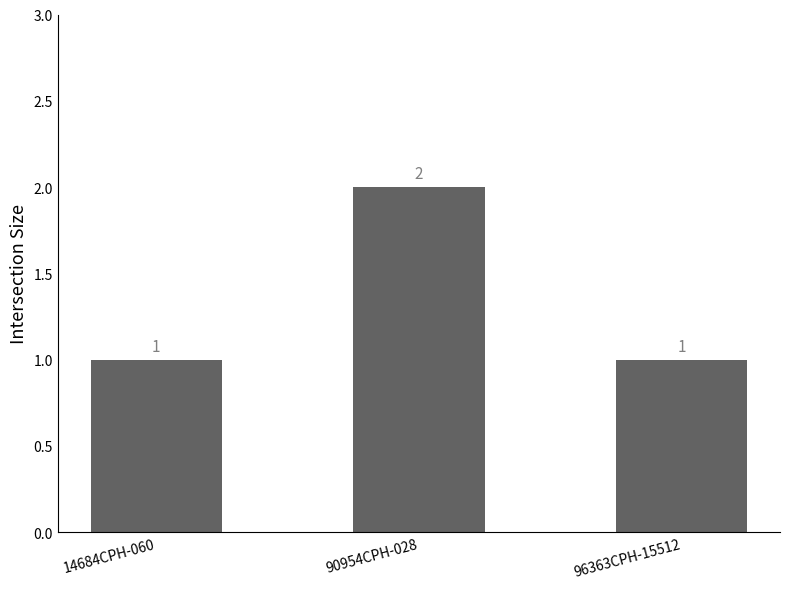

What is the greatest value displayed?

2